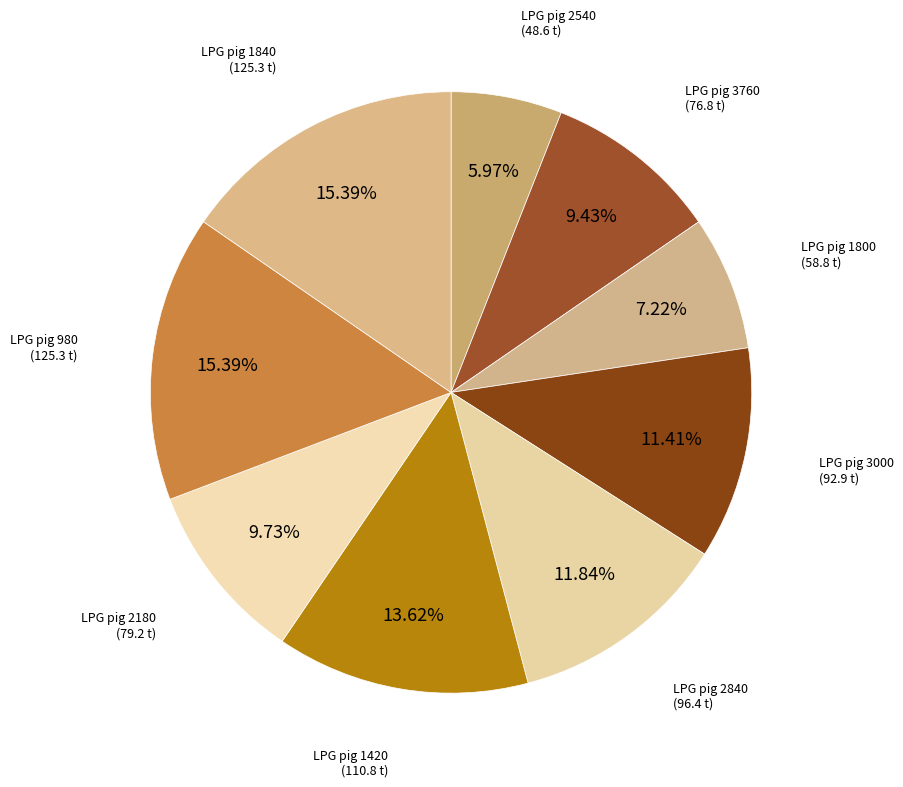

What is the smallest slice in the pie chart?

LPG pig 2540